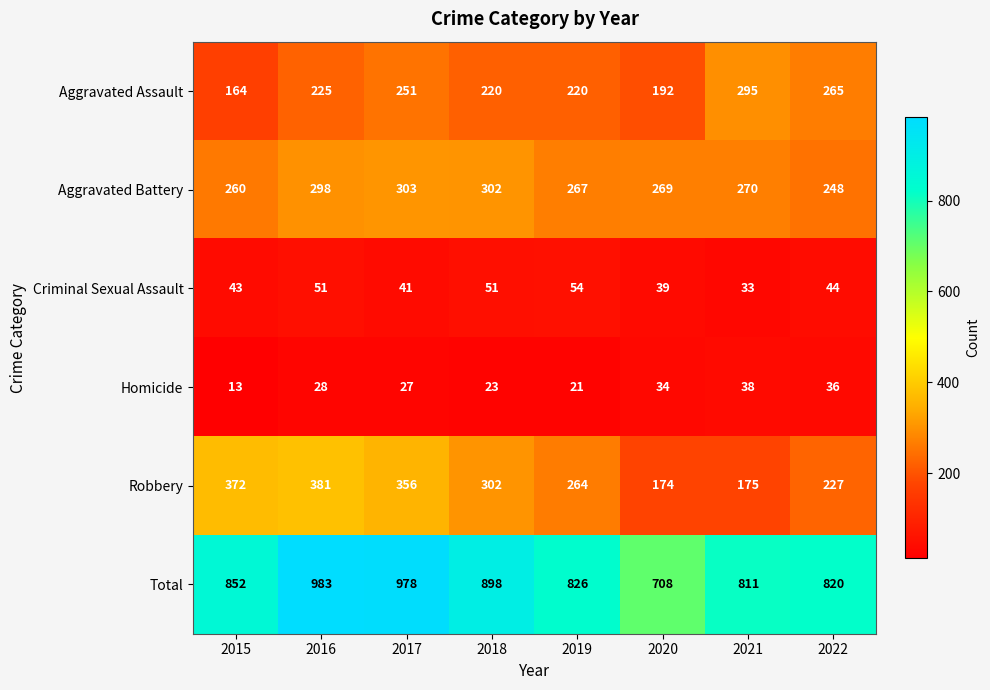

Between 2015 and 2018, which series saw the biggest shift?

Robbery